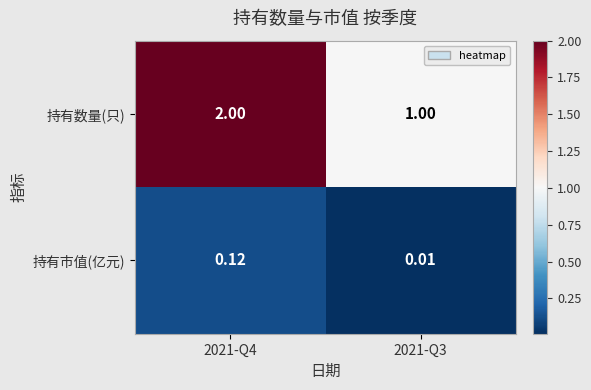

At 2021-Q4, list the series in order from smallest to largest.

持有市值(亿元), 持有数量(只)